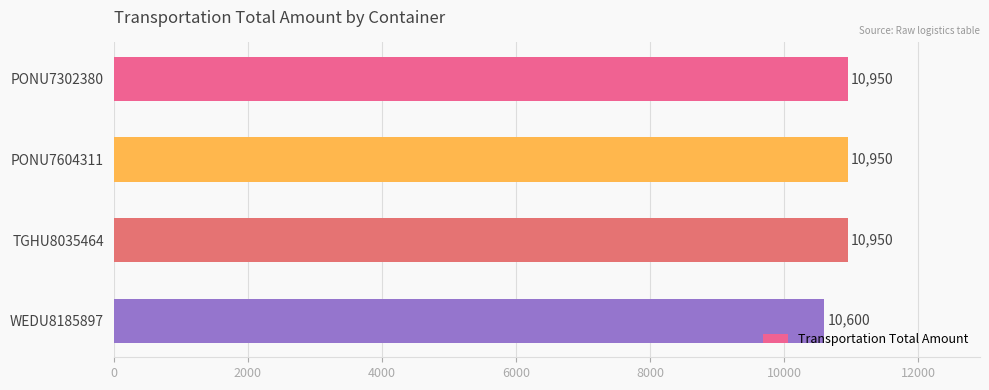

True or false: the data shows 14881 at TGHU8035464.

False